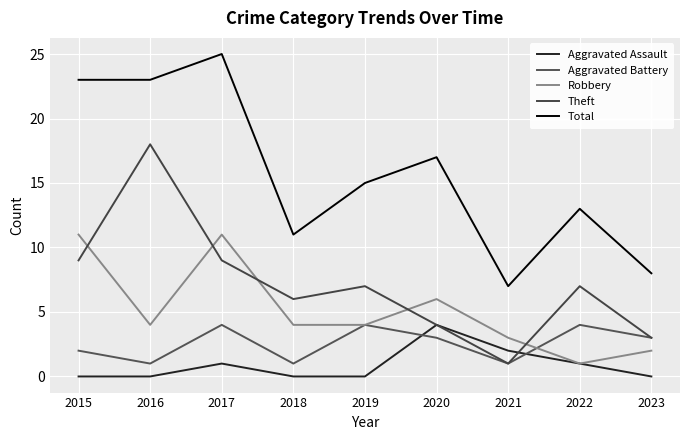

Does the chart display data point markers on the line(s)?

No